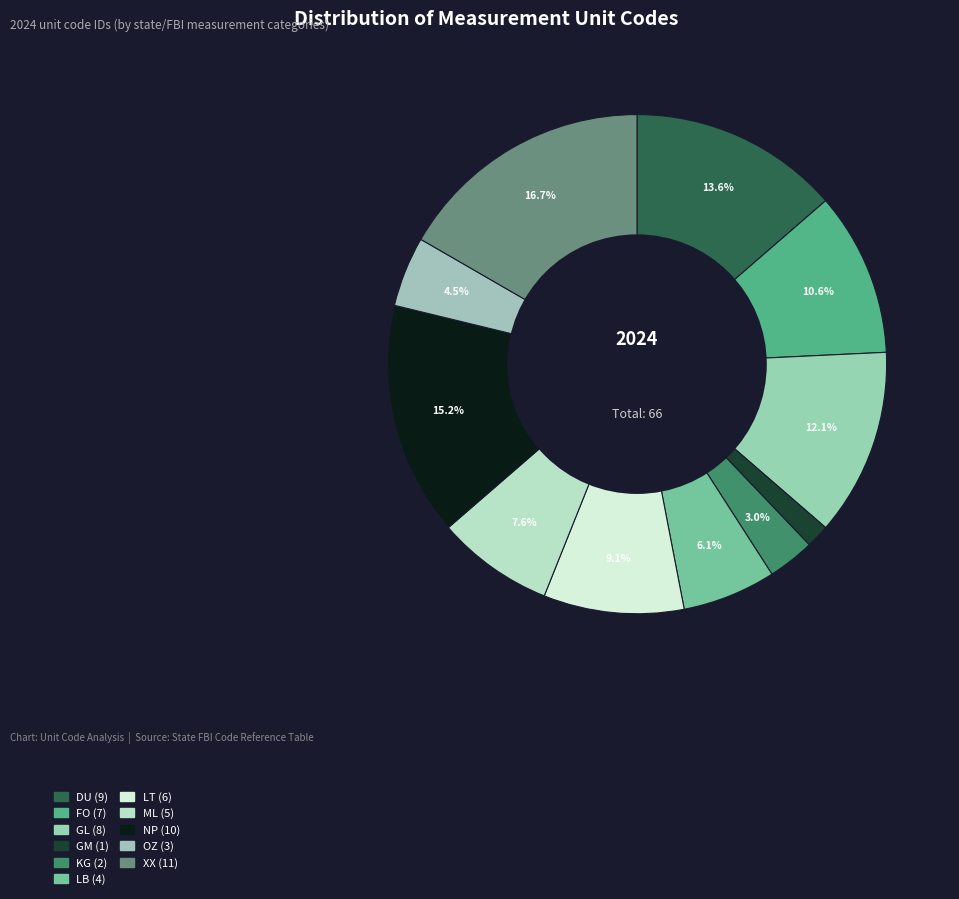

What percentage is the LB slice, to the nearest percent?

6%